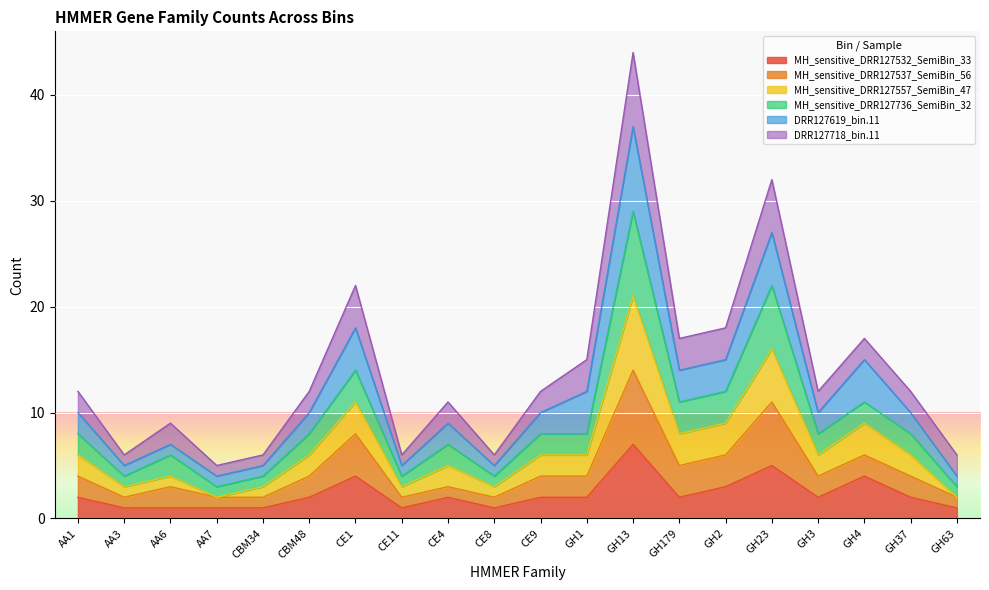

At which label does MH_sensitive_DRR127532_SemiBin_33 reach its peak?

GH13